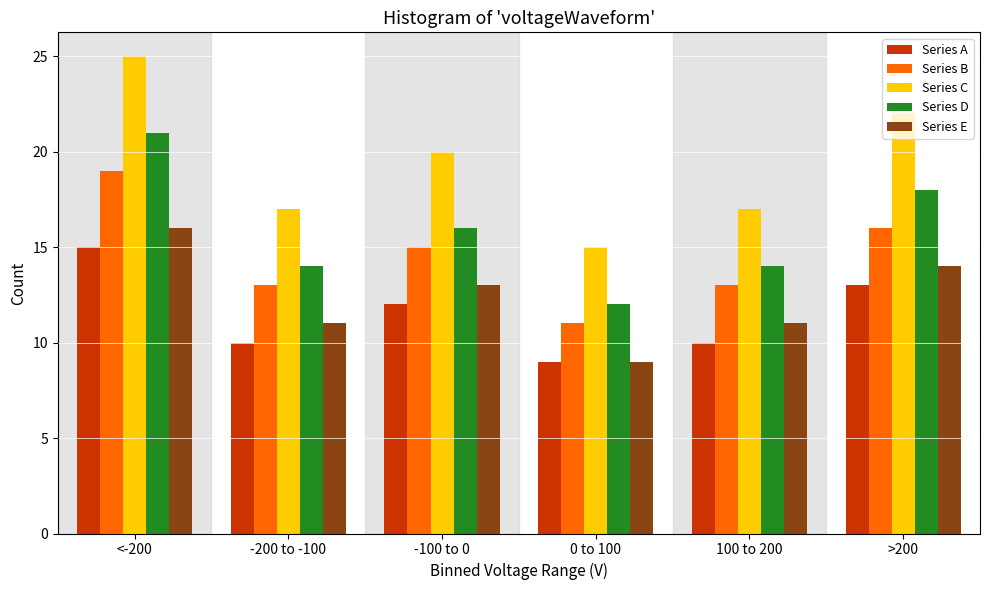

Which category has the lowest value across all series?

0 to 100